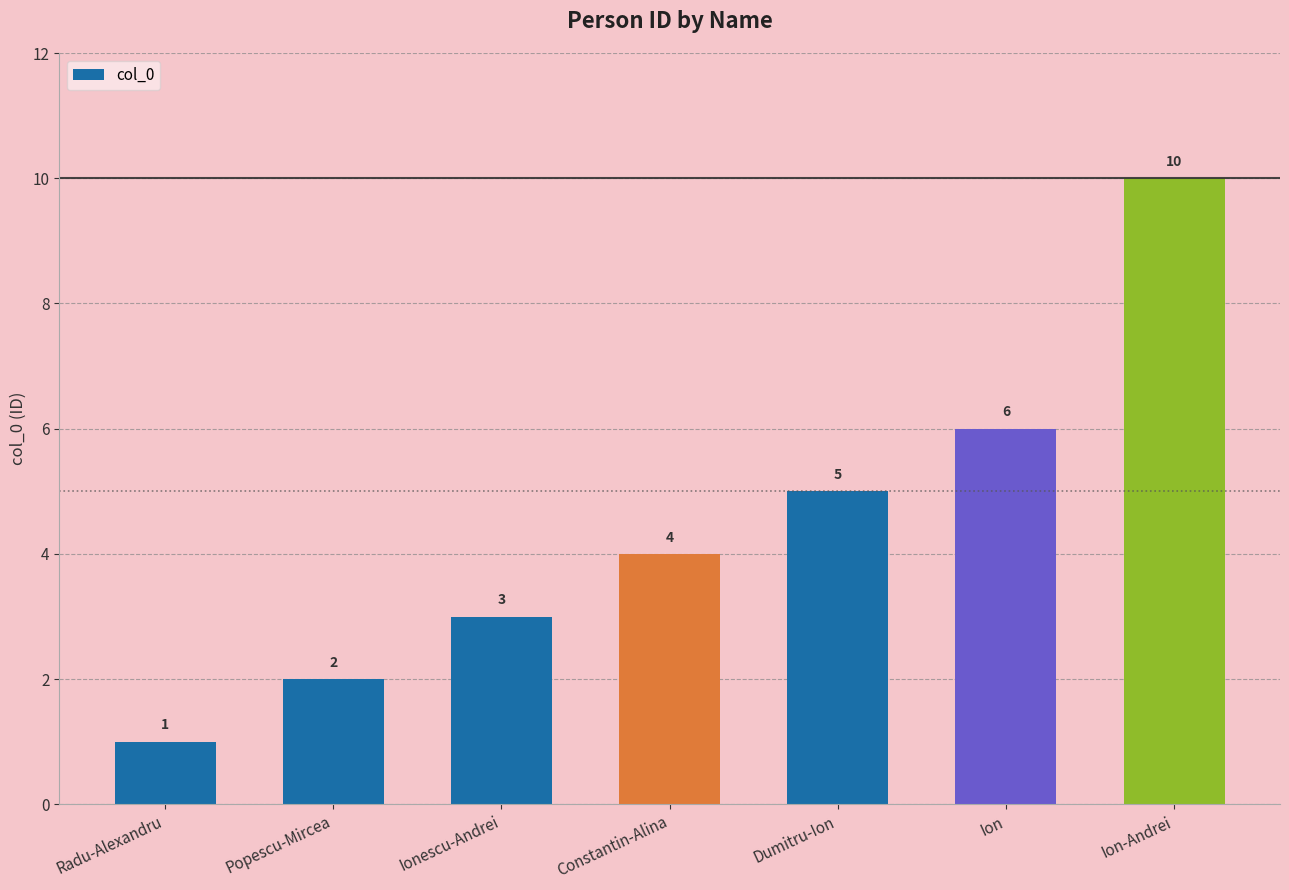

The value at Ion is 6. True or false?

True